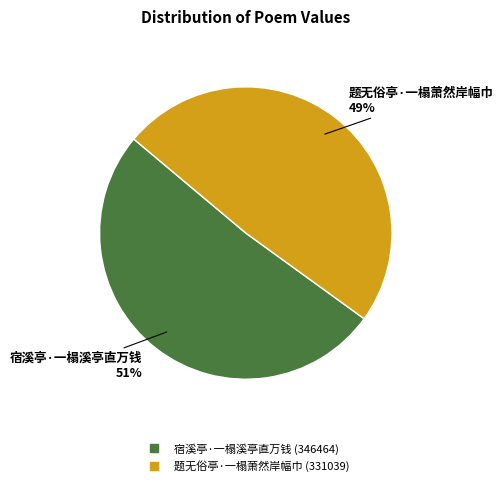

How many segments does this pie chart have?

2